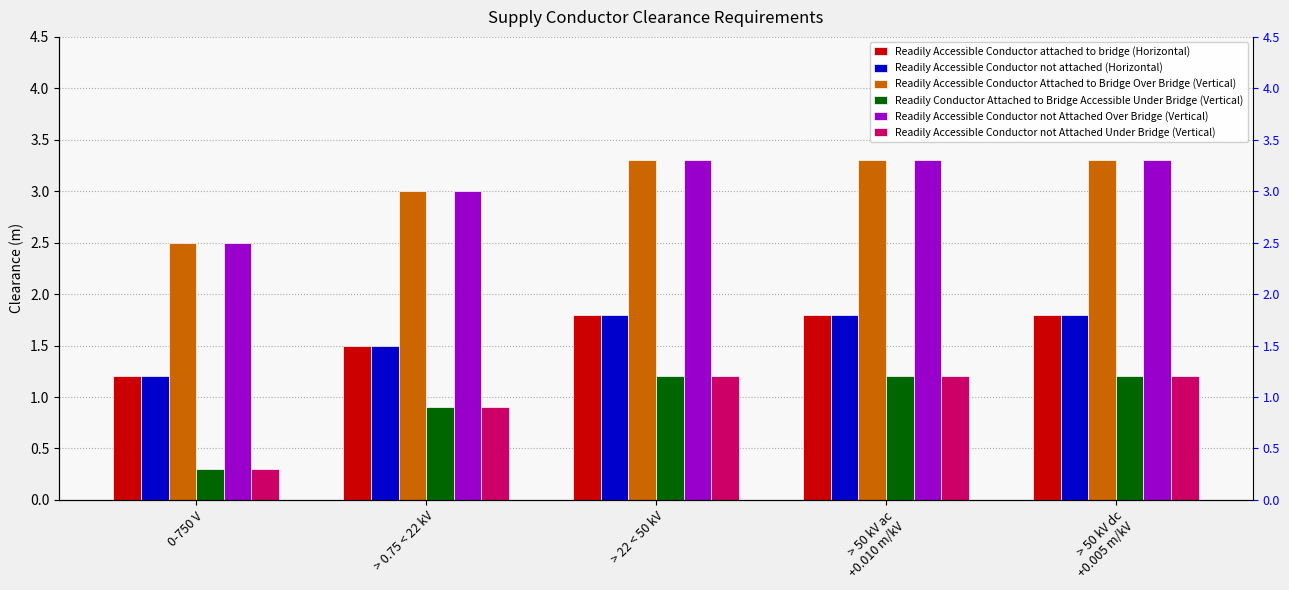

Which label corresponds to the smallest value in the chart?

0-750 V